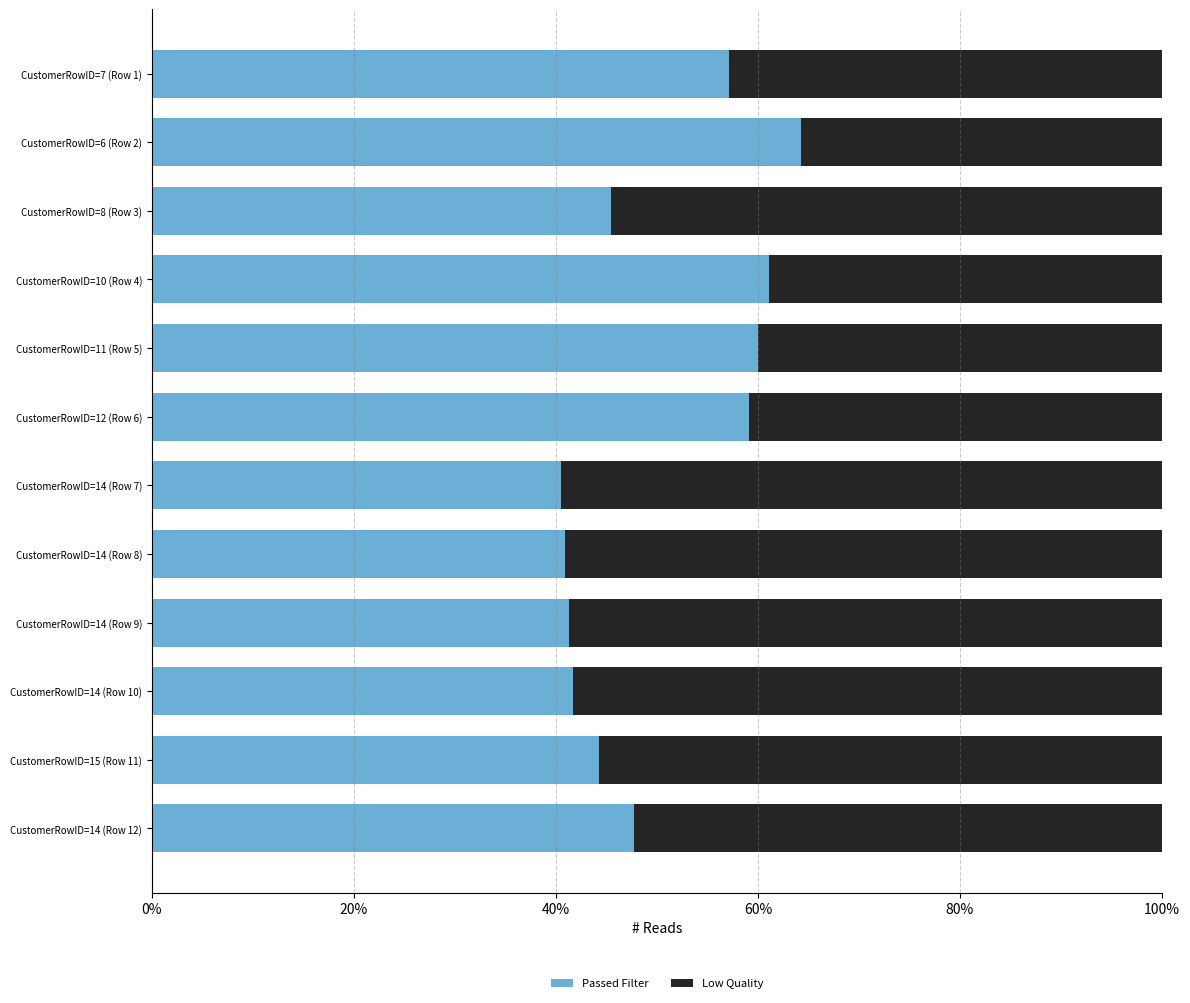

What are all the series names shown in the legend?

Passed Filter, Low Quality